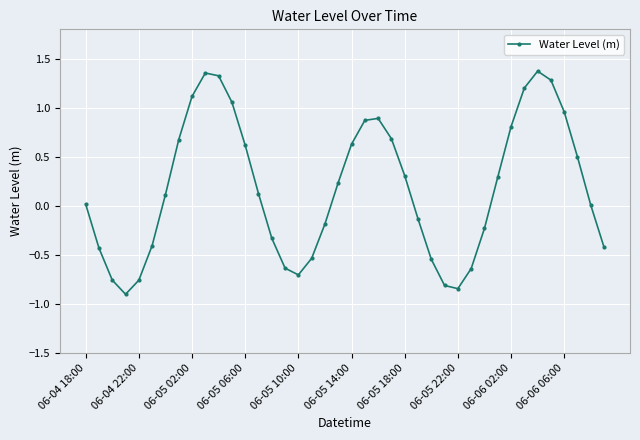

What is the difference between the maximum and minimum values?

2.3